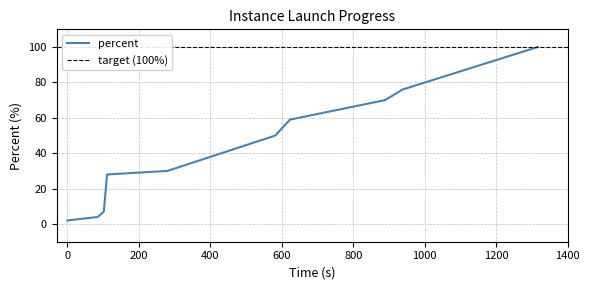

What is the difference between the maximum and second lowest values?

96